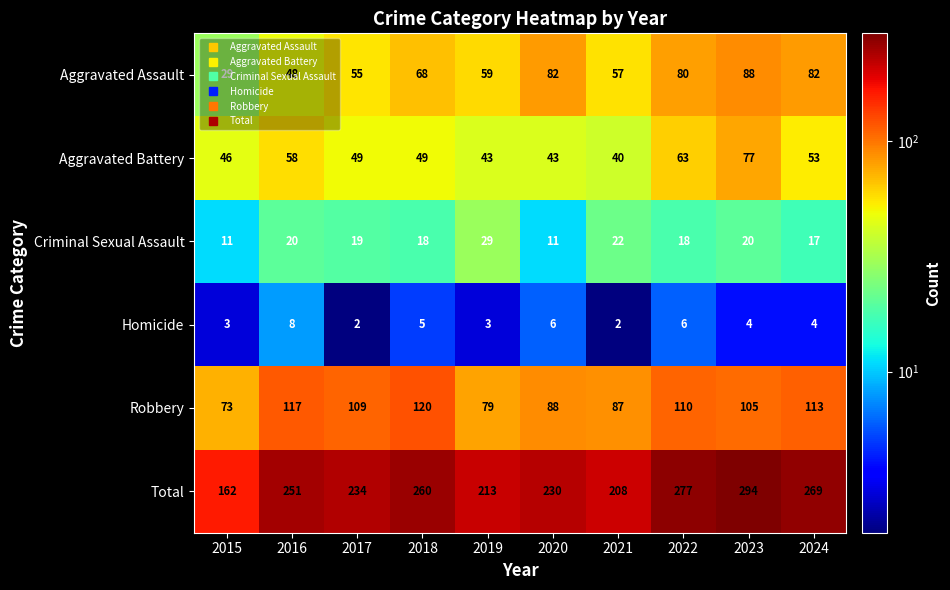

At which category is the sum across all series the highest?

2023